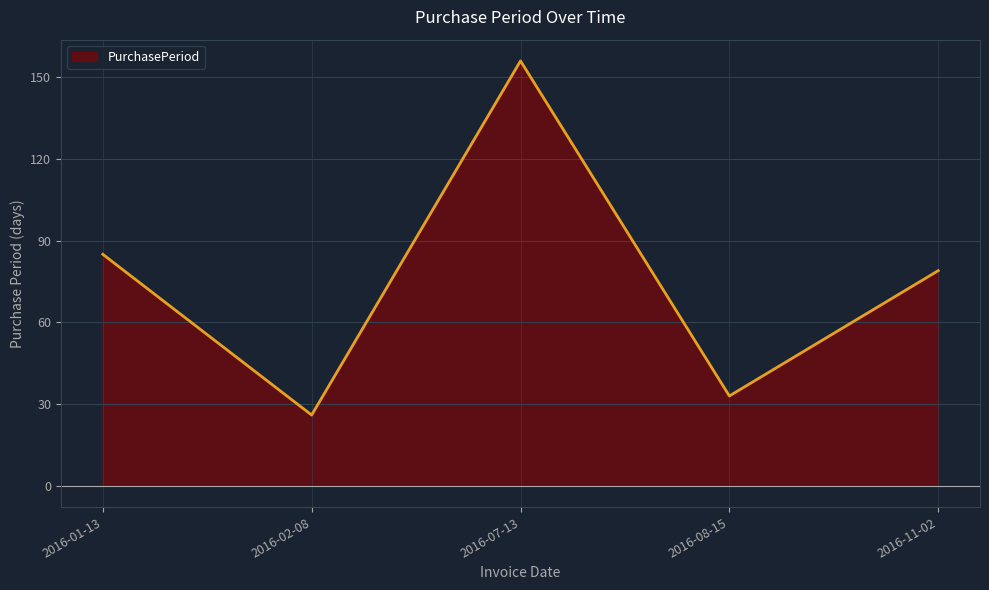

What is the ratio of the value at 2016-02-08 to the value at 2016-08-15?

0.8